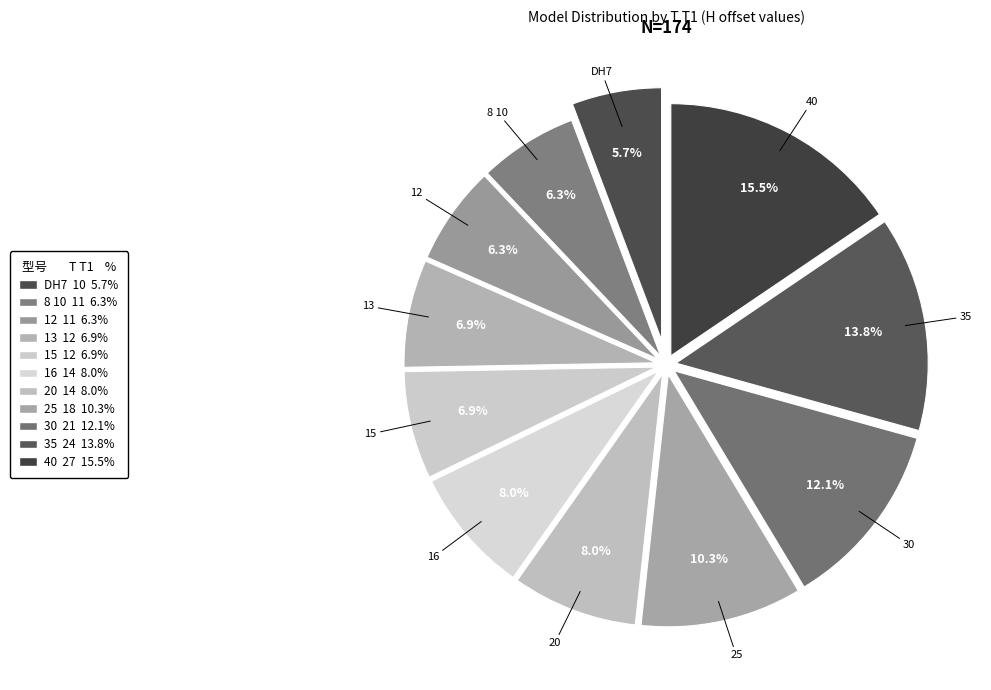

Which slice is the largest?

40